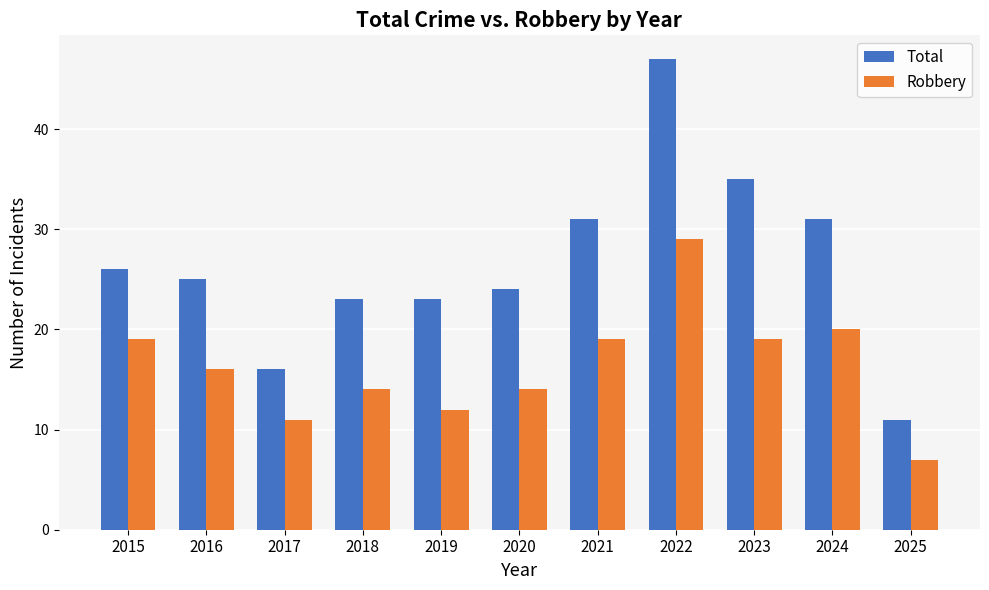

Which series has the largest total across all categories?

Total